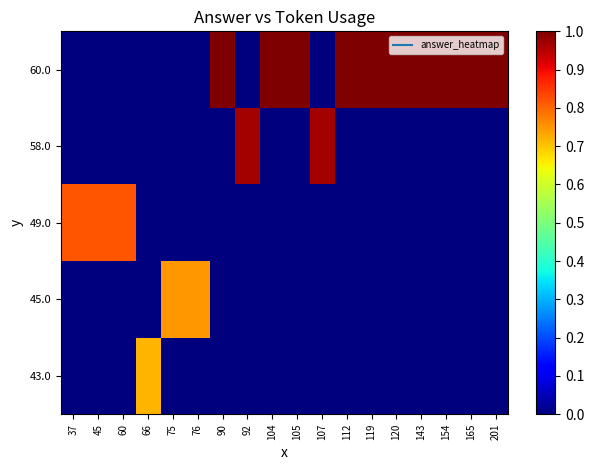

Count the number of categories in the chart.

18